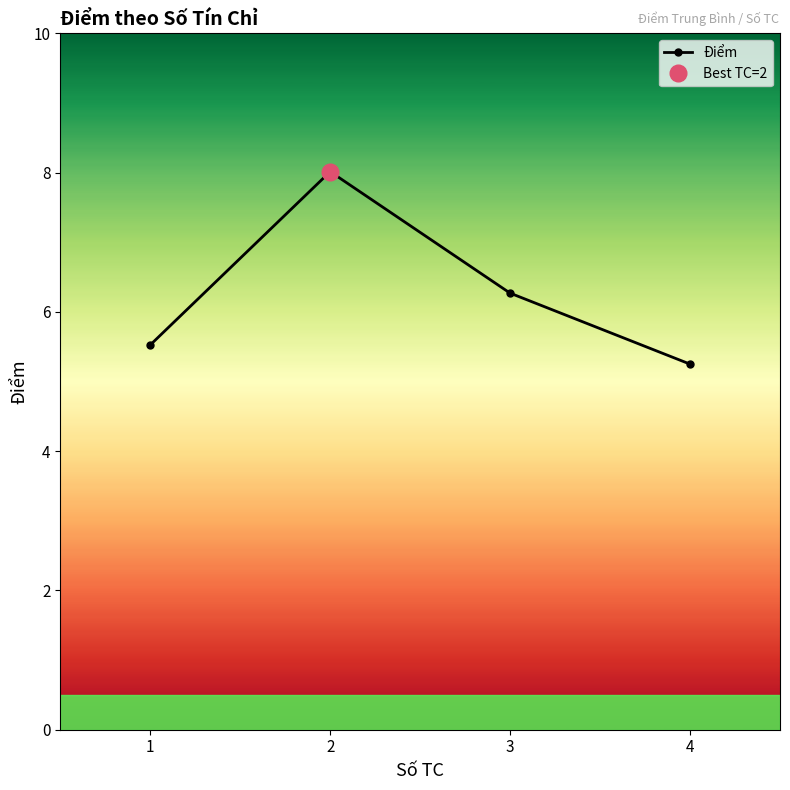

Which category has the highest value across all series?

2